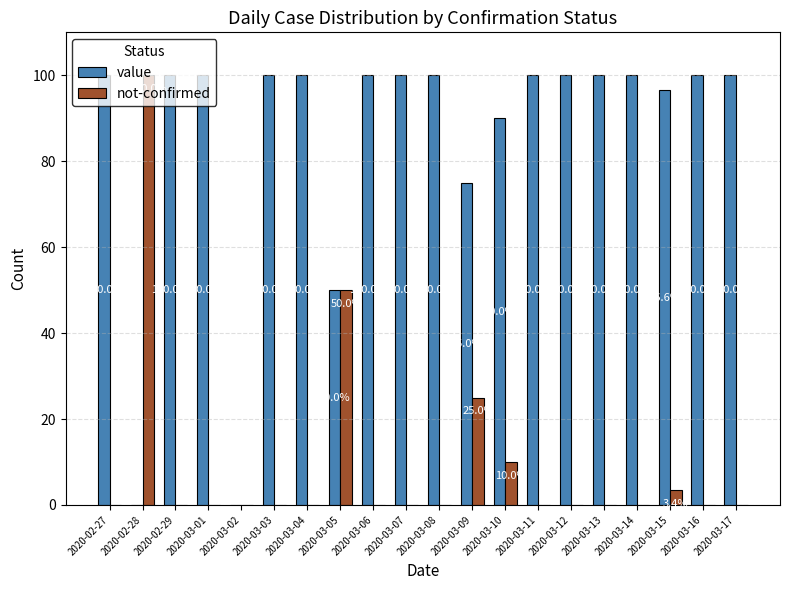

What are all the series names shown in the legend?

value, not-confirmed